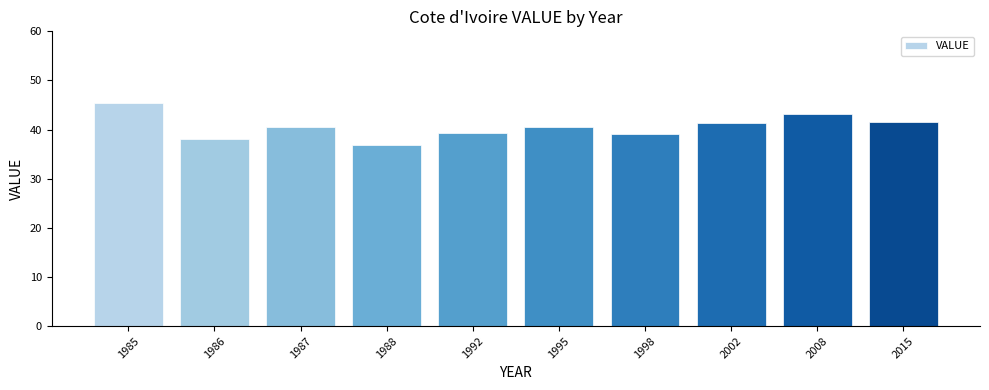

Which category has the highest value across all series?

1985